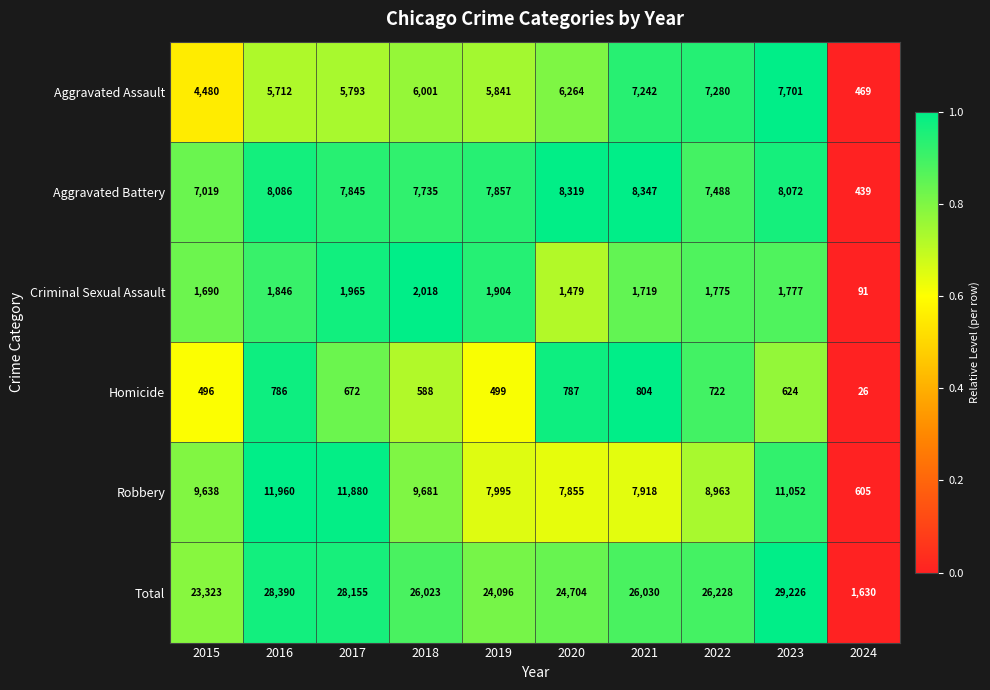

Which series has the widest spread of values?

Total